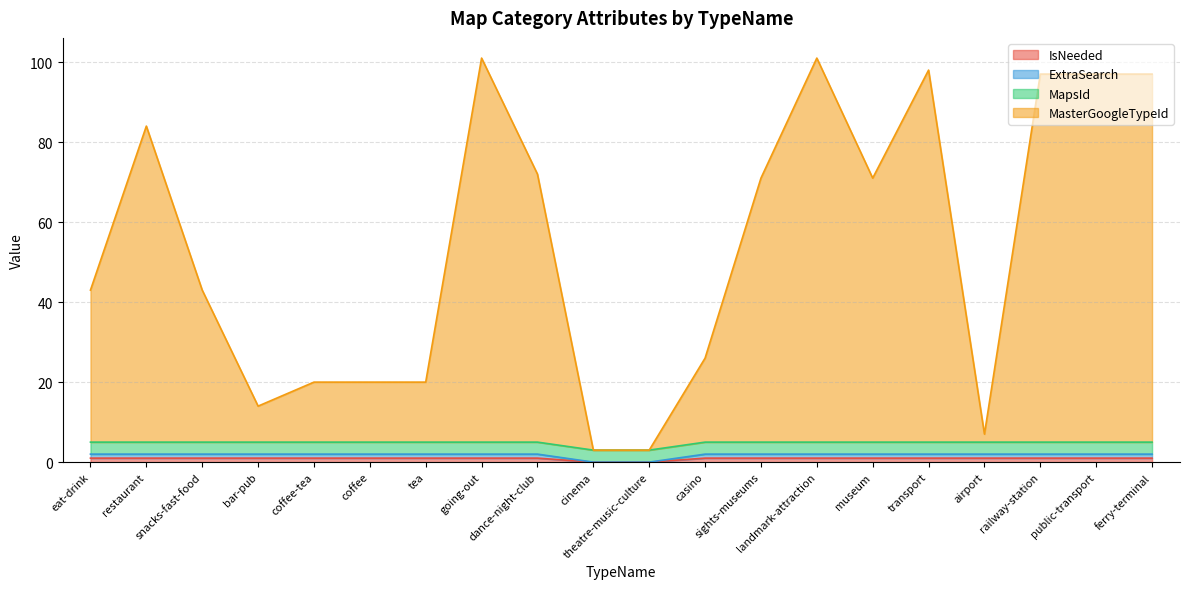

What is the spread (max minus min) of values at casino?

25